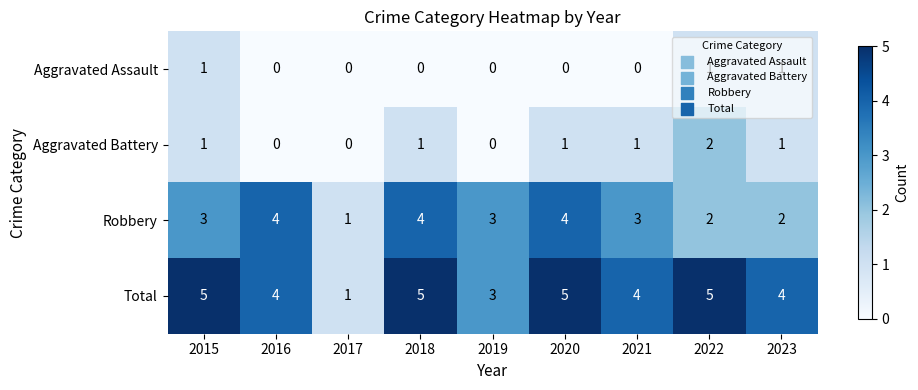

What is the maximum value shown in the chart?

5